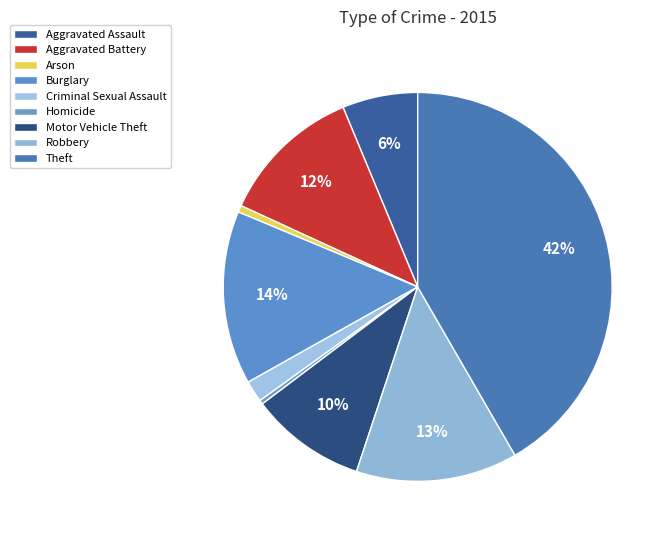

Rank the categories by value from lowest to highest.

Homicide, Arson, Criminal Sexual Assault, Aggravated Assault, Motor Vehicle Theft, Aggravated Battery, Robbery, Burglary, Theft